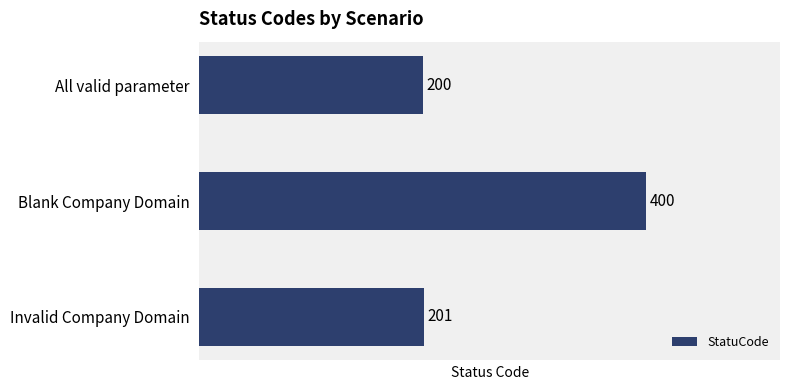

Between Invalid Company Domain and Blank Company Domain, which is larger?

Blank Company Domain